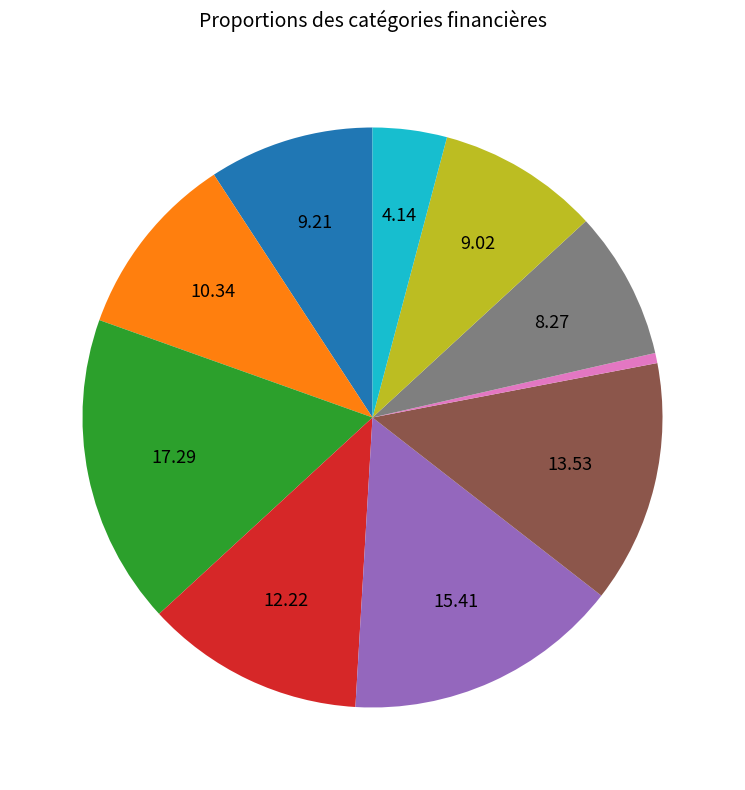

Is there a majority slice in this chart?

No